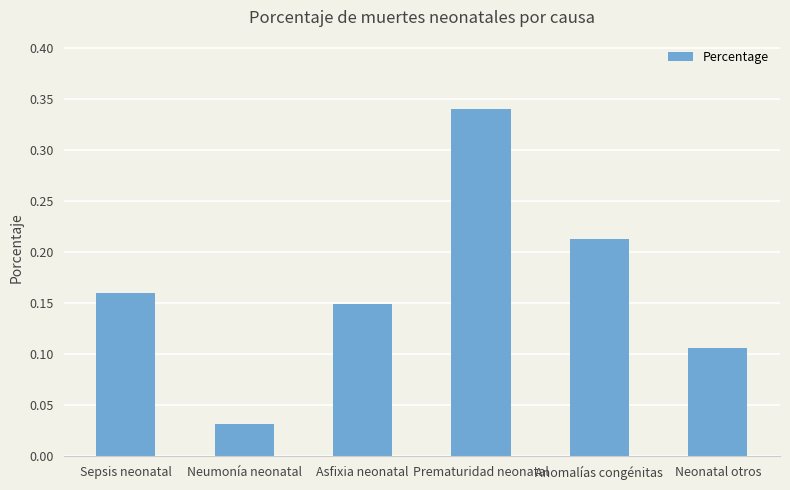

What is the label of the 6th bar from the right?

Sepsis neonatal